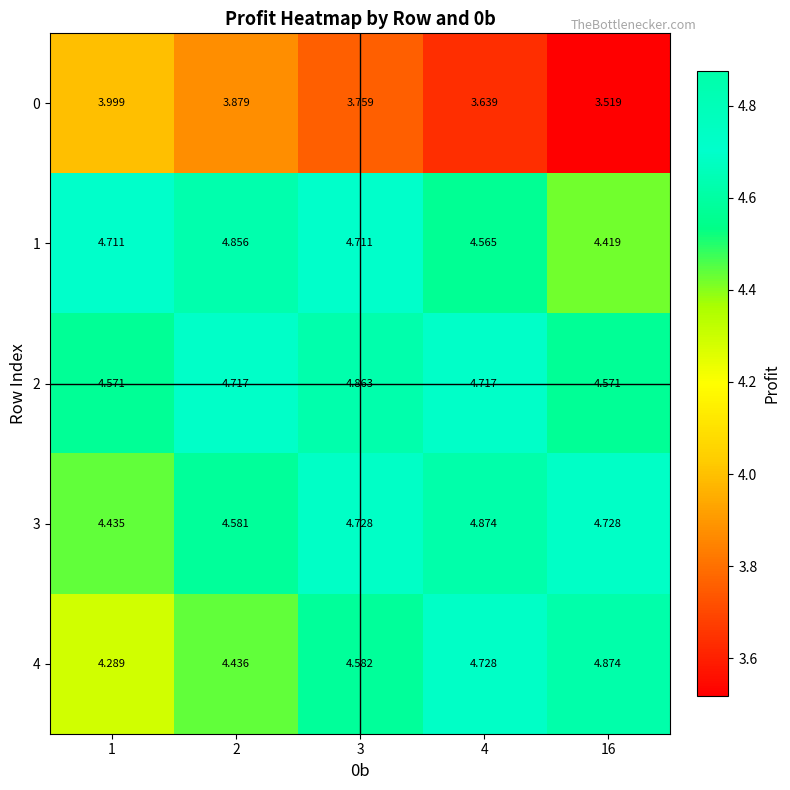

Is the value of 2 at 2 greater than the value of 3 at 2?

Yes